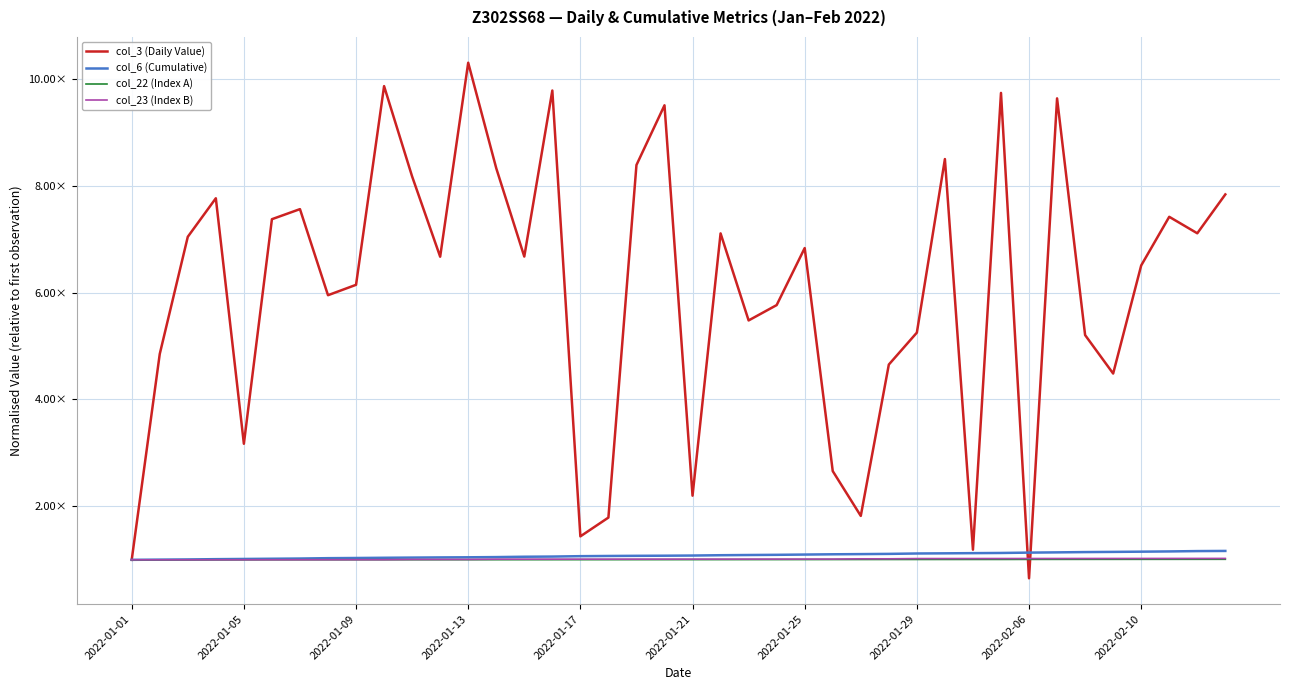

After their last crossing, which series has the higher values: col_3 (Daily Value) or col_23 (Index B)?

col_3 (Daily Value)